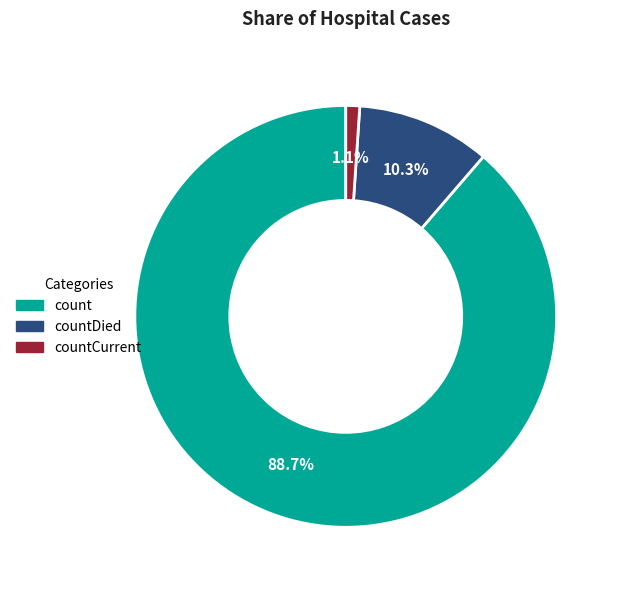

Is there any slice that represents more than half of the pie?

Yes